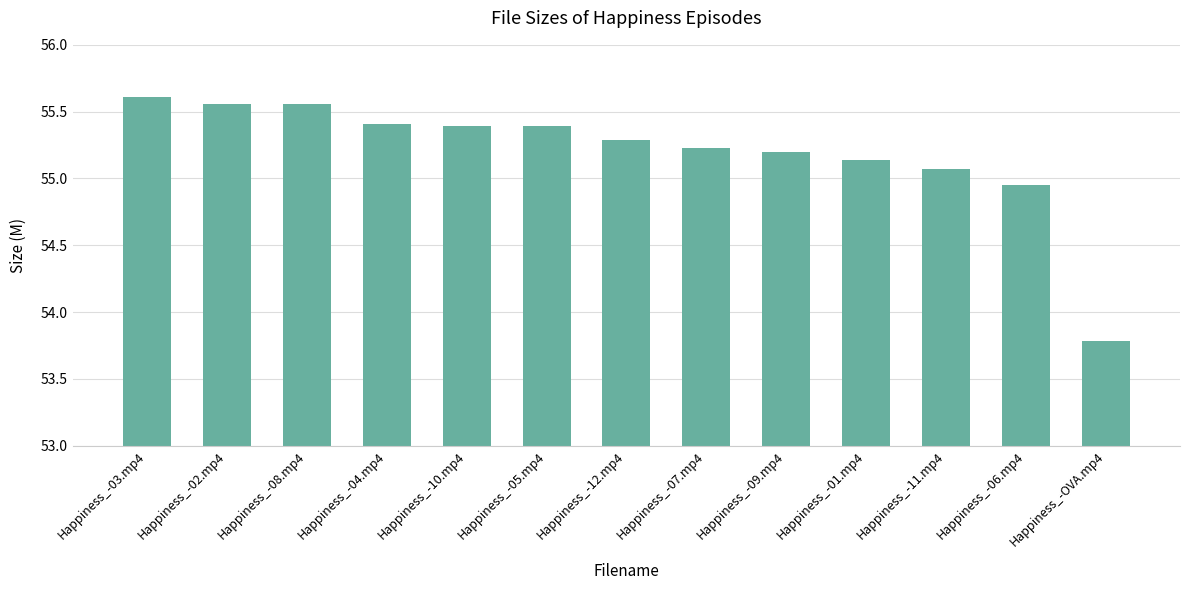

Is it true that the value at Happiness_-05.mp4 is 55.4?

True